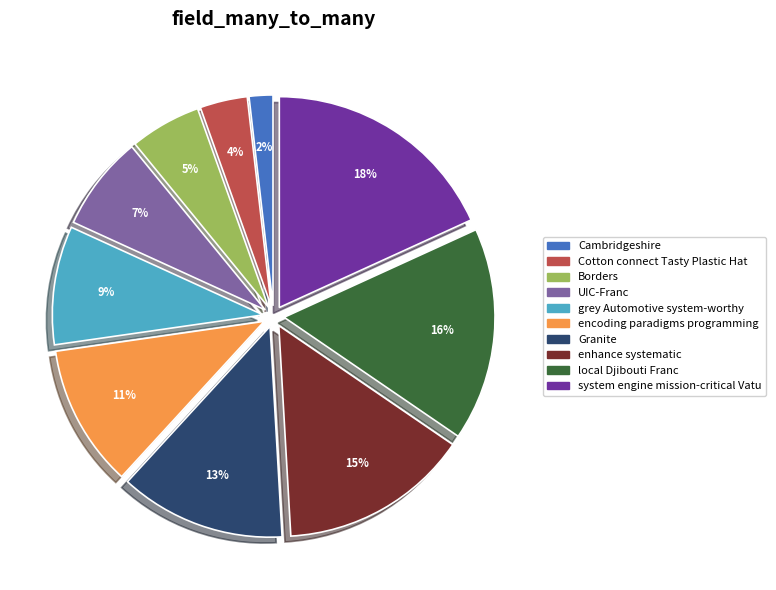

What is the largest slice in the pie chart?

system engine mission-critical Vatu